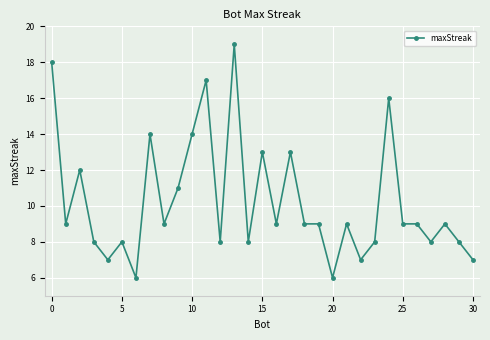

What is the maximum value shown in the chart?

19